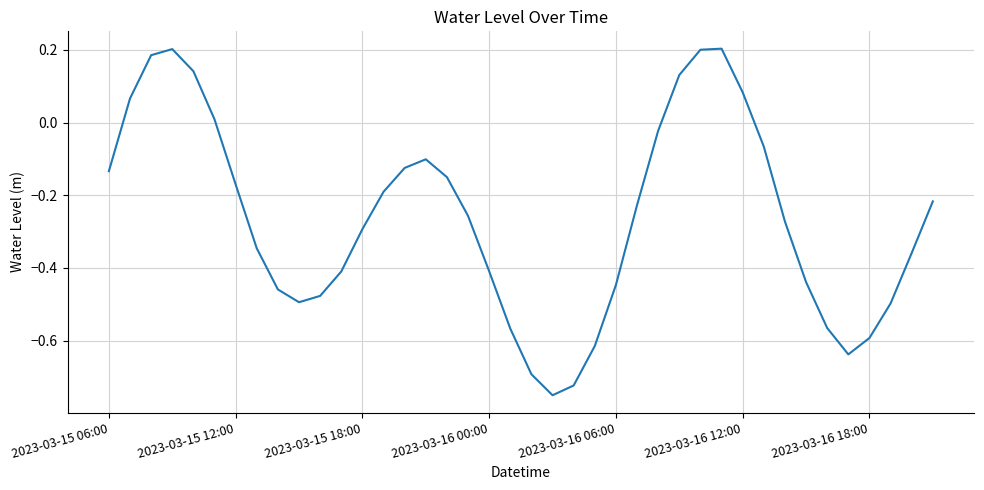

What is the difference between the maximum and minimum values?

1.0